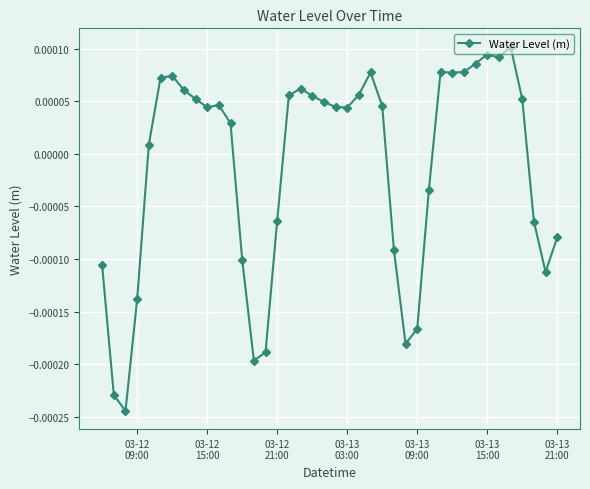

True or false: there are more than 2 points higher than both neighbors.

True